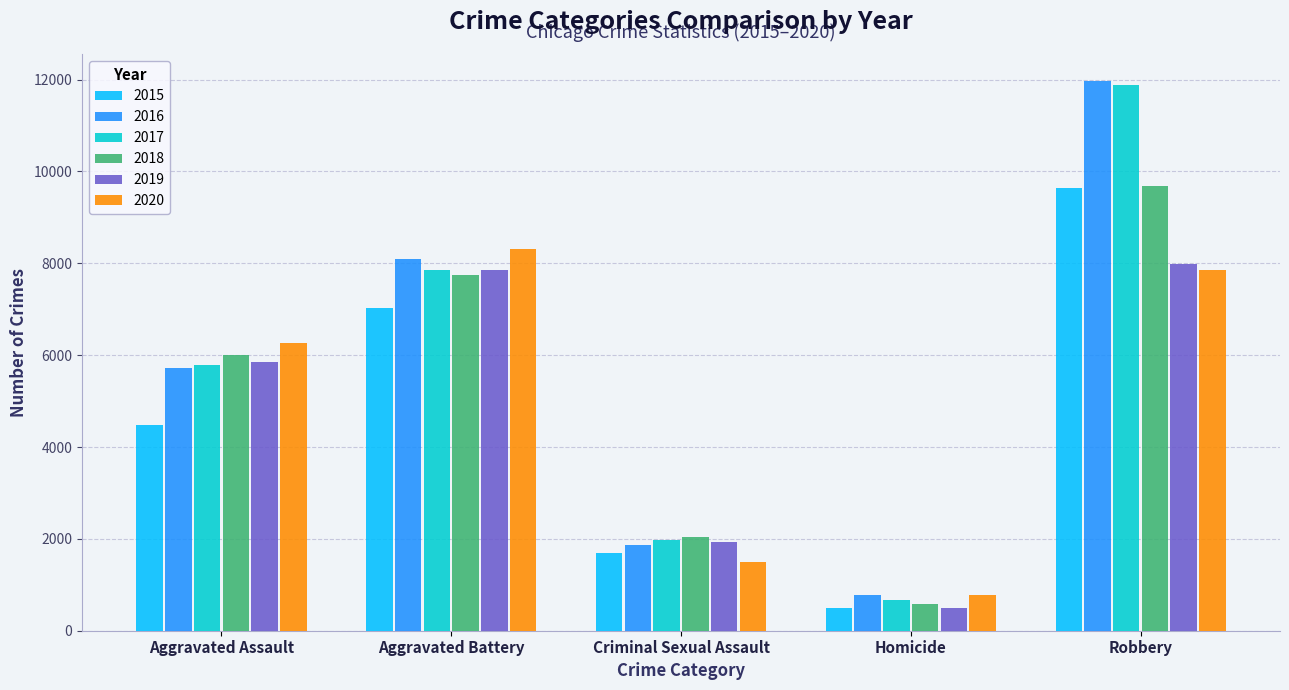

Rank the categories by 2016 value from highest to lowest.

Robbery, Aggravated Battery, Aggravated Assault, Criminal Sexual Assault, Homicide